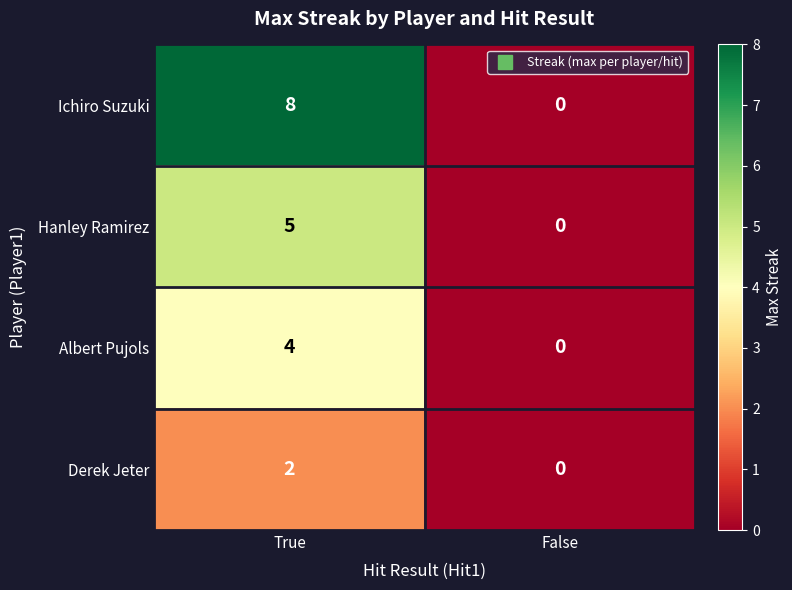

Which series has the largest range (max minus min)?

Ichiro Suzuki